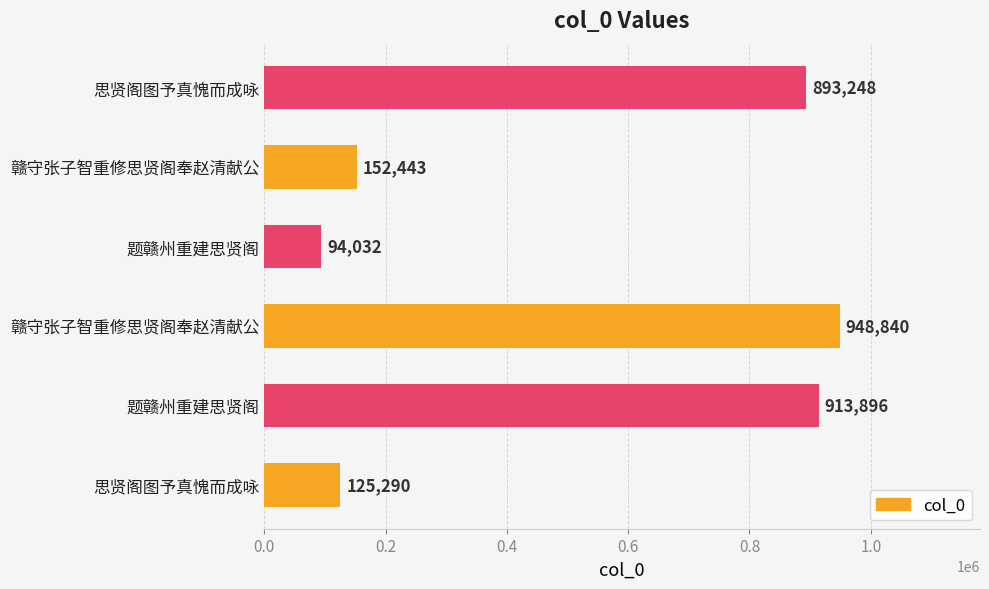

Does the chart contain any negative values?

No